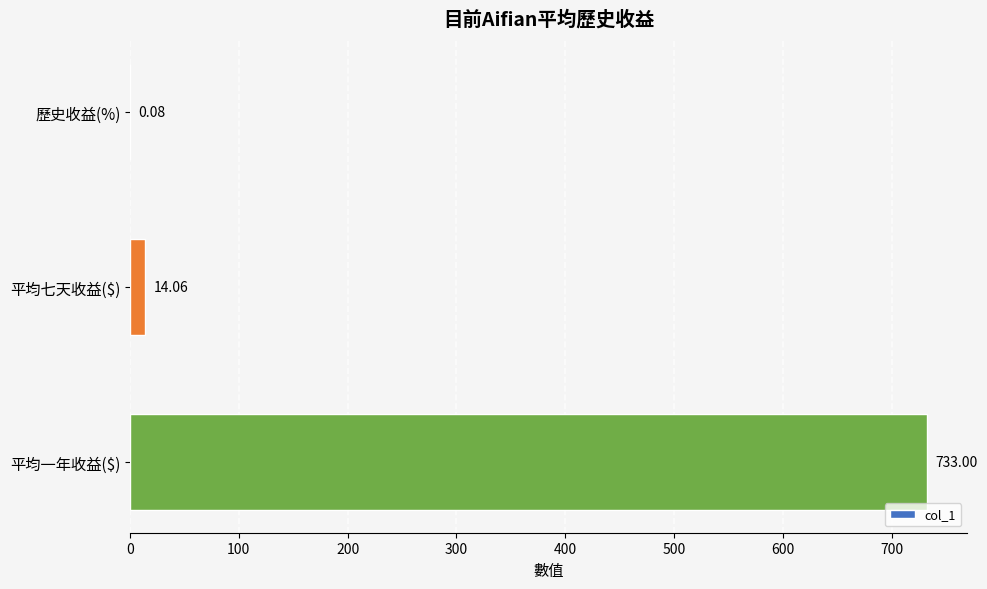

Between 歷史收益(%) and 平均一年收益($), which is larger?

平均一年收益($)